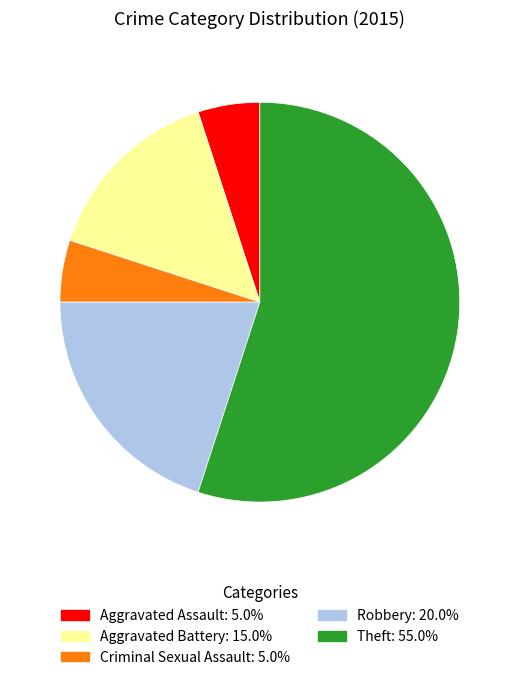

How many segments does this pie chart have?

5